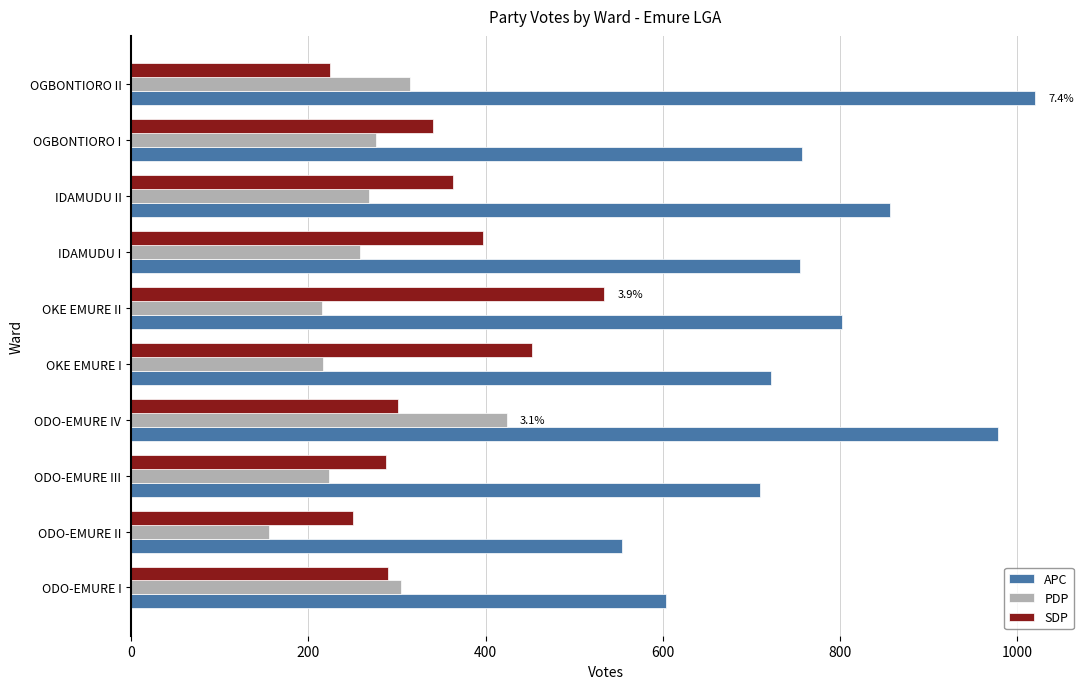

What is the approximate value of PDP at ODO-EMURE III, to the nearest 5?

225